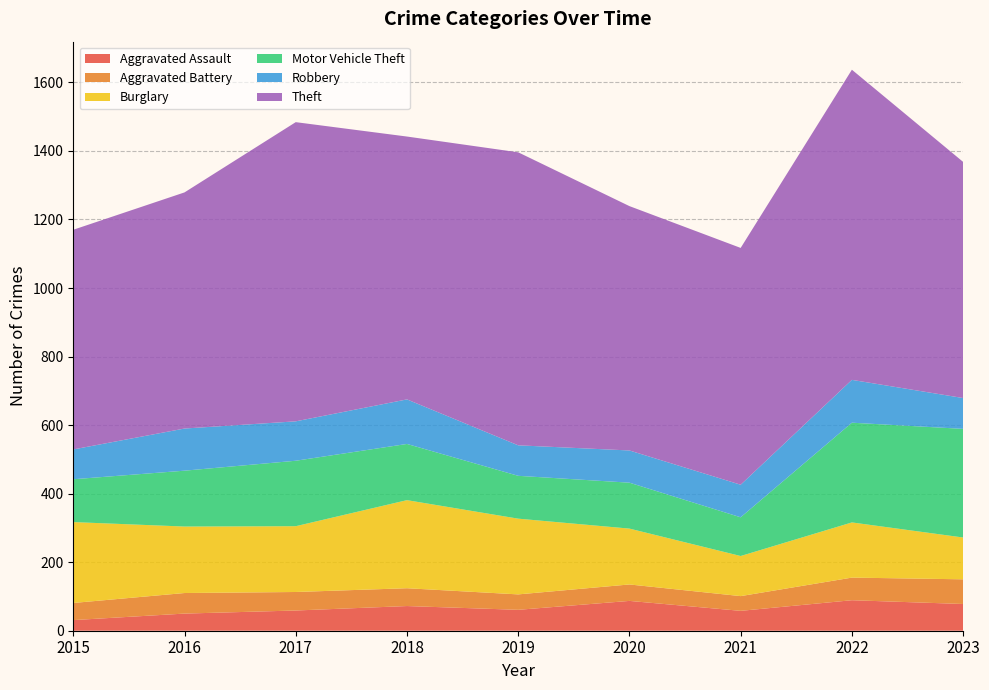

Reading left to right, what are all the values shown in this chart?

Aggravated Assault: 31	50	59	72	61	87	58	89	78
Aggravated Battery: 50	60	54	52	45	48	43	66	72
Burglary: 236	194	192	257	221	163	117	161	122
Motor Vehicle Theft: 125	163	191	164	125	134	113	291	317
Robbery: 87	123	115	130	89	94	95	125	90
Theft: 641	689	873	767	855	713	691	905	689